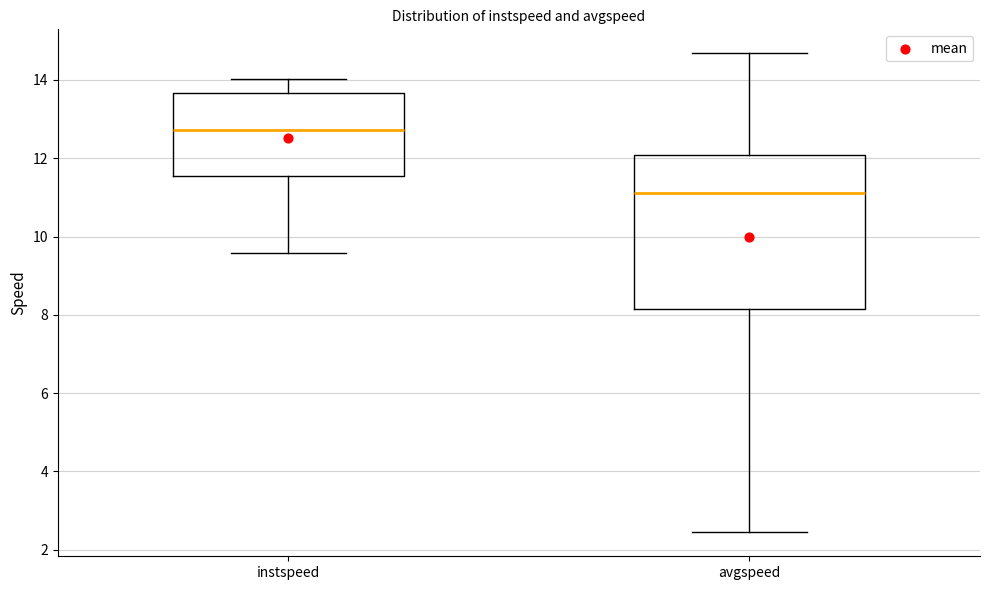

Reading left to right, transcribe this box plot: for each box, give where its median line is, the range the box spans, and where its two whiskers end, as read against the y-axis. The values are not printed on the chart, so give them approximately, as read against the axis.

instspeed: median 12.8, box 11.6 to 13.6, whiskers 9.6 to 14.0
avgspeed: median 11.2, box 8.2 to 12.0, whiskers 2.4 to 14.6